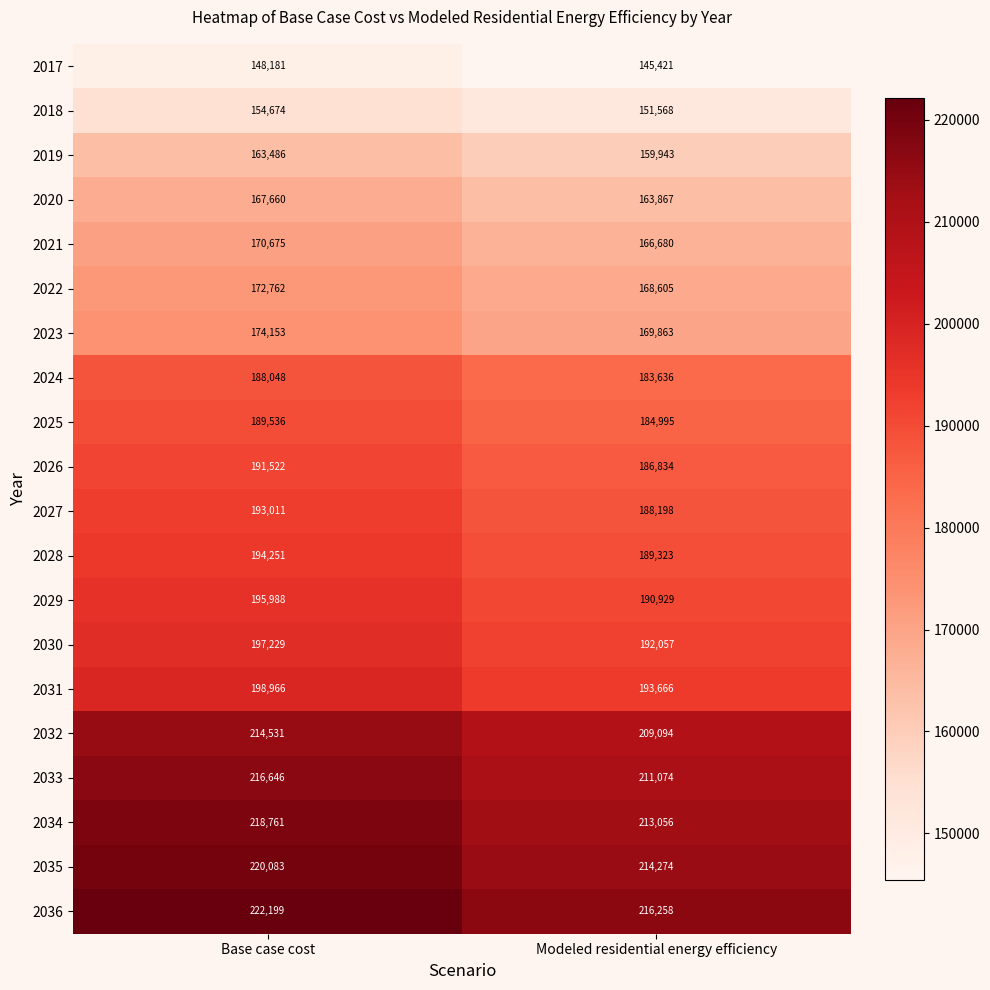

At which category does the chart reach its peak across all series?

Base case cost